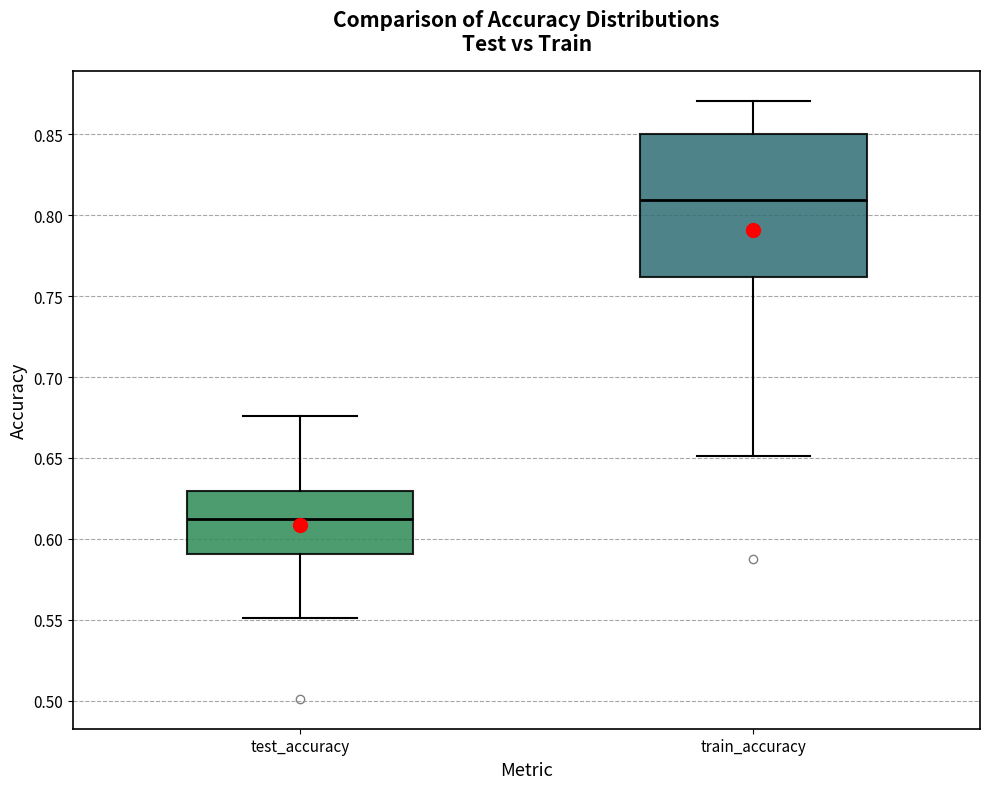

Reading left to right, transcribe this box plot: for each box, give where its median line is, the range the box spans, and where its two whiskers end, as read against the y-axis. The values are not printed on the chart, so give them approximately, as read against the axis.

test_accuracy: median 0.610, box 0.590 to 0.630, whiskers 0.550 to 0.675
train_accuracy: median 0.810, box 0.760 to 0.850, whiskers 0.650 to 0.870